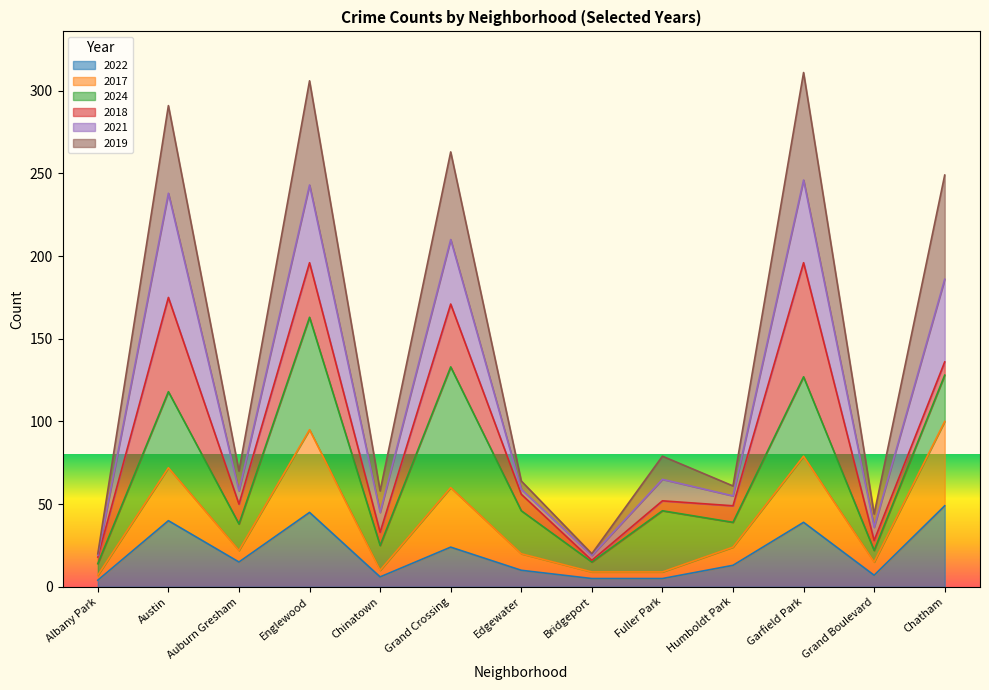

The value of 2022 at Chinatown is 6. True or false?

True